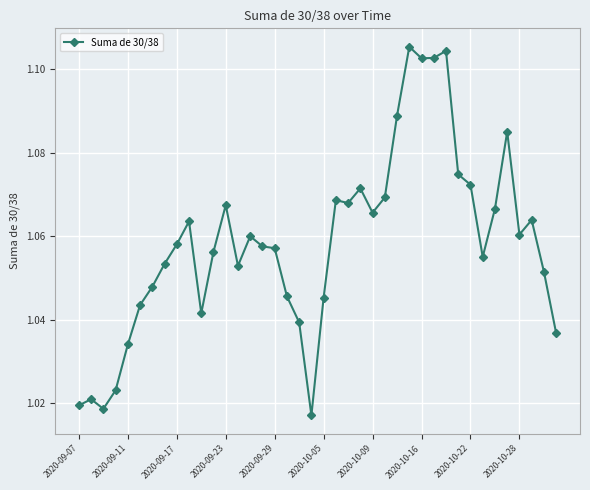

True or false: there are more than 1 points higher than both neighbors.

True